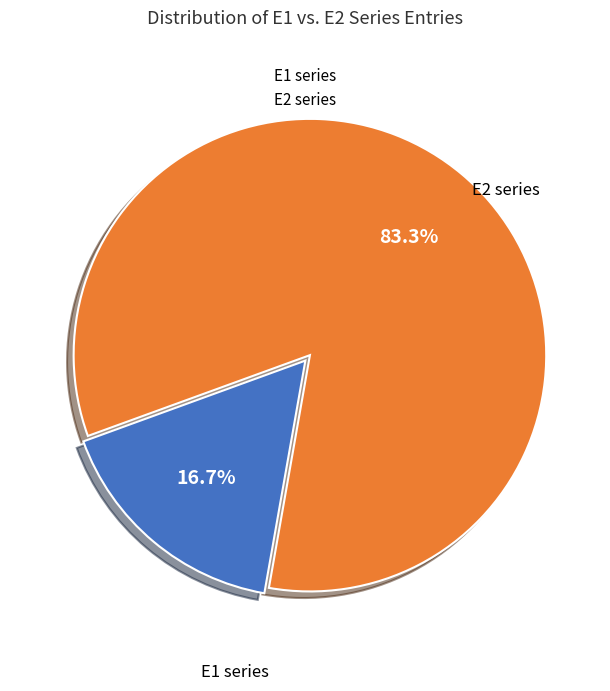

To the nearest percent, what is the average slice percentage?

50%